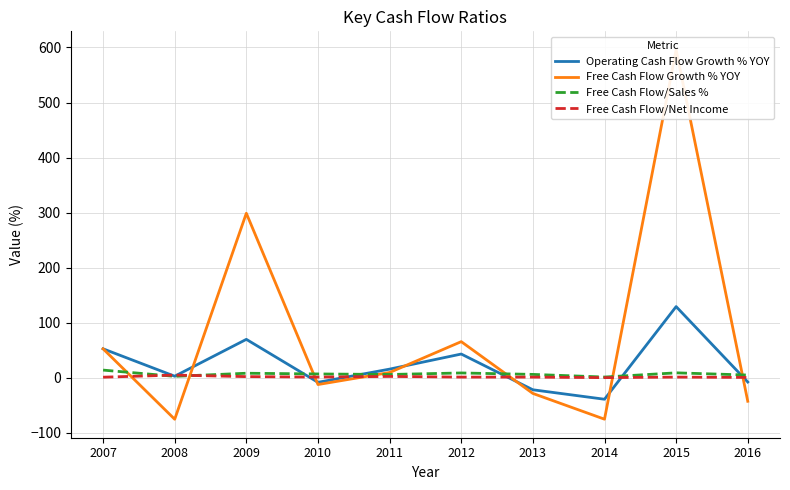

How many lines are shown in the chart?

4